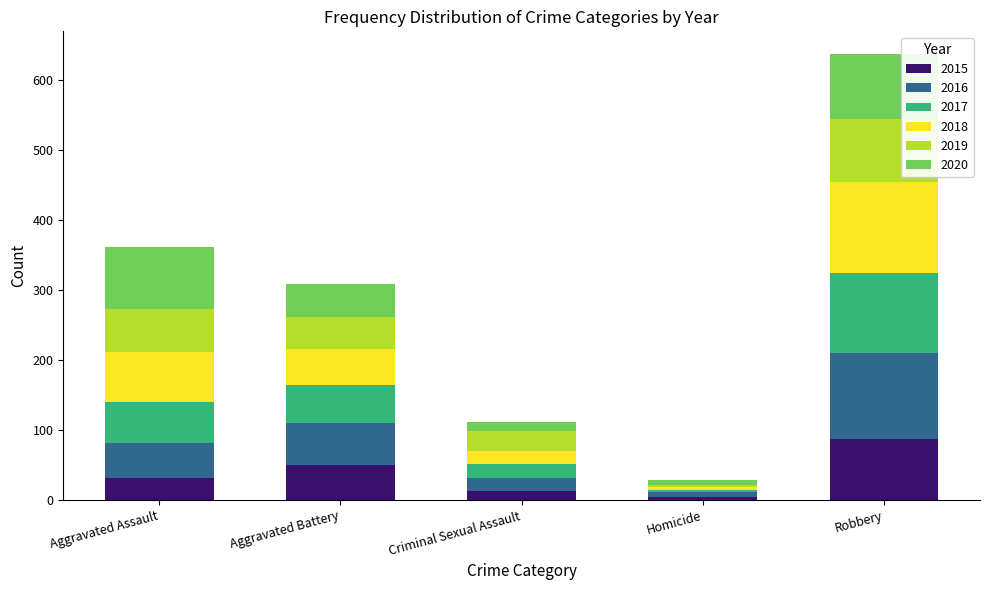

At which category is the sum across all series the highest?

Robbery